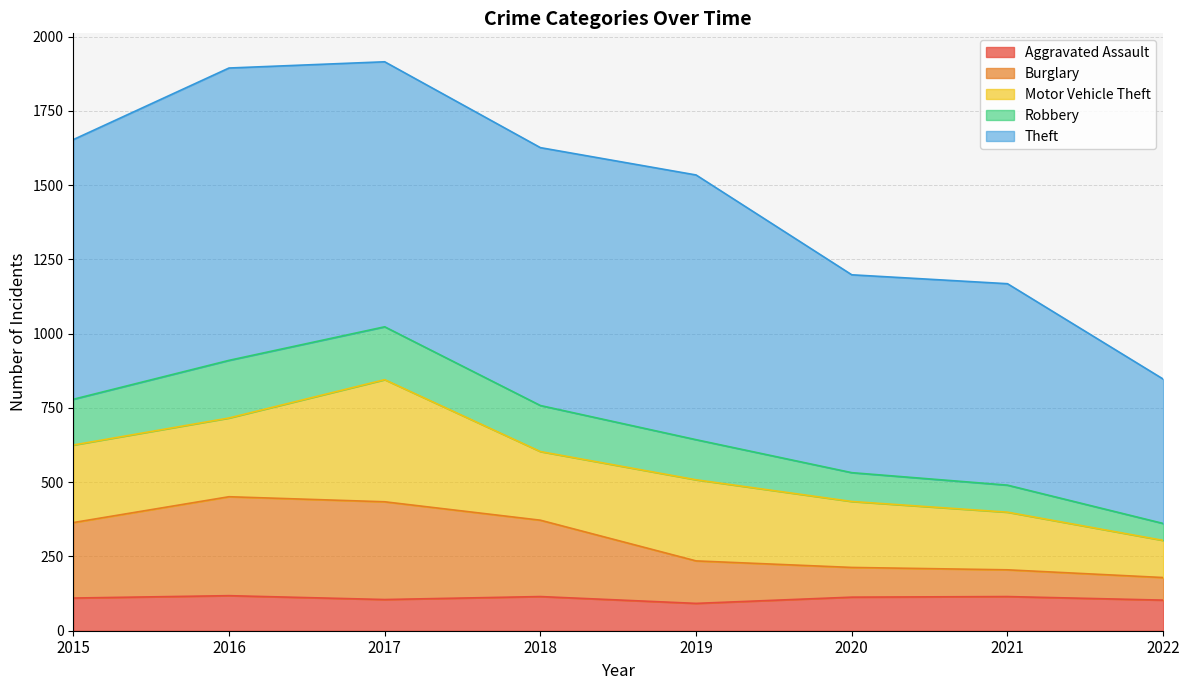

True or false: Aggravated Assault has a value of 47 at 2016.

False